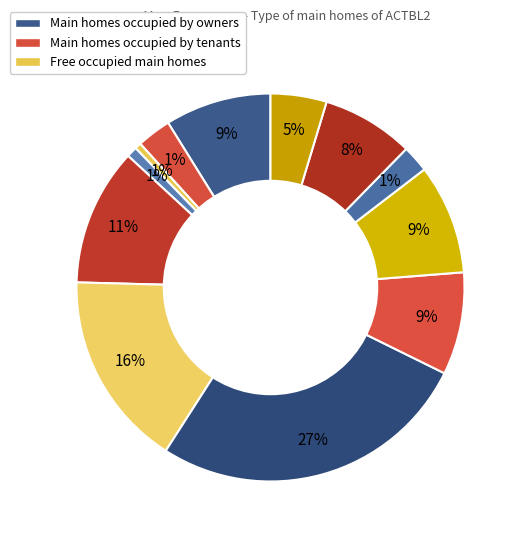

Is there any slice that represents more than half of the pie?

No